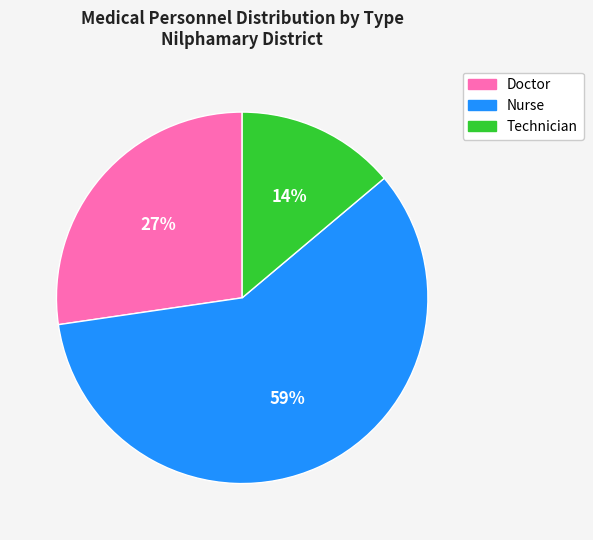

Is it true that Nurse is 59% of the pie?

True